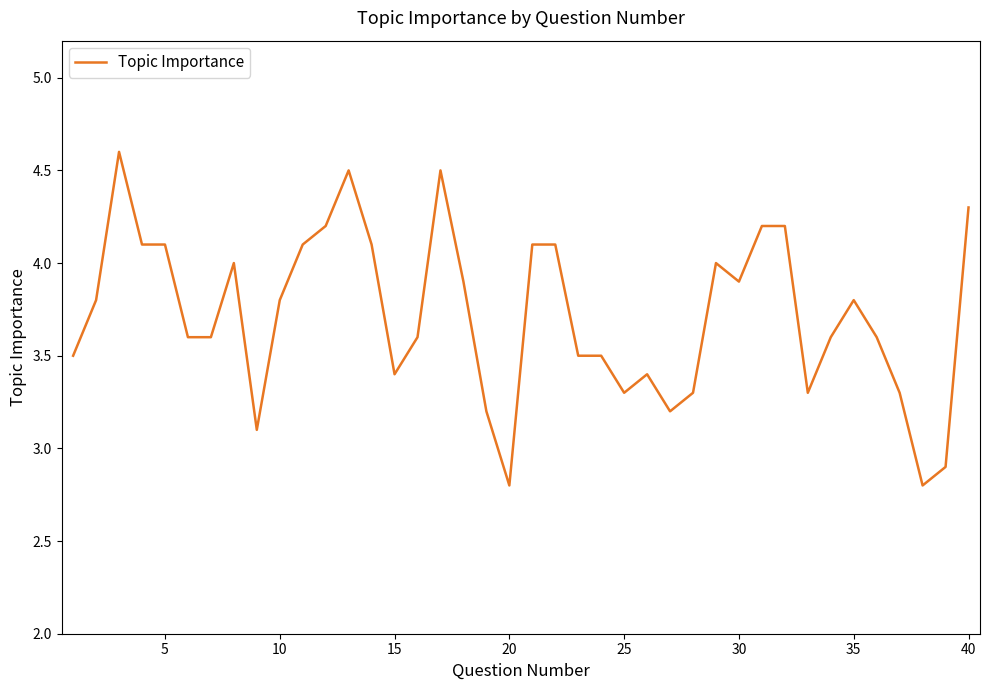

What is the minimum value shown in the chart?

2.8